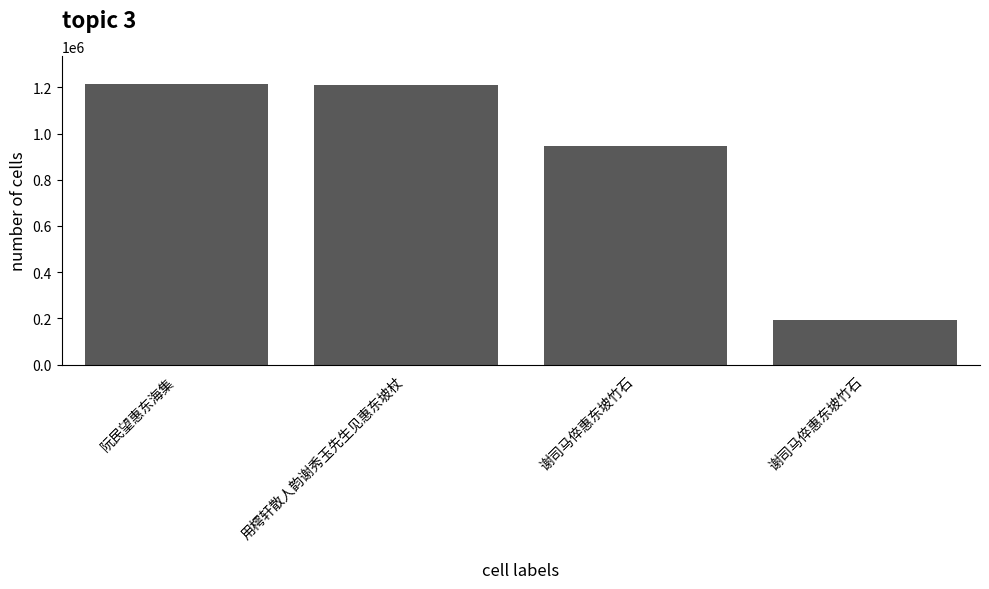

What is the change in value from 阮民望惠东海集 to 用樗轩散人韵谢秀玉先生见惠东坡杖?

-4218